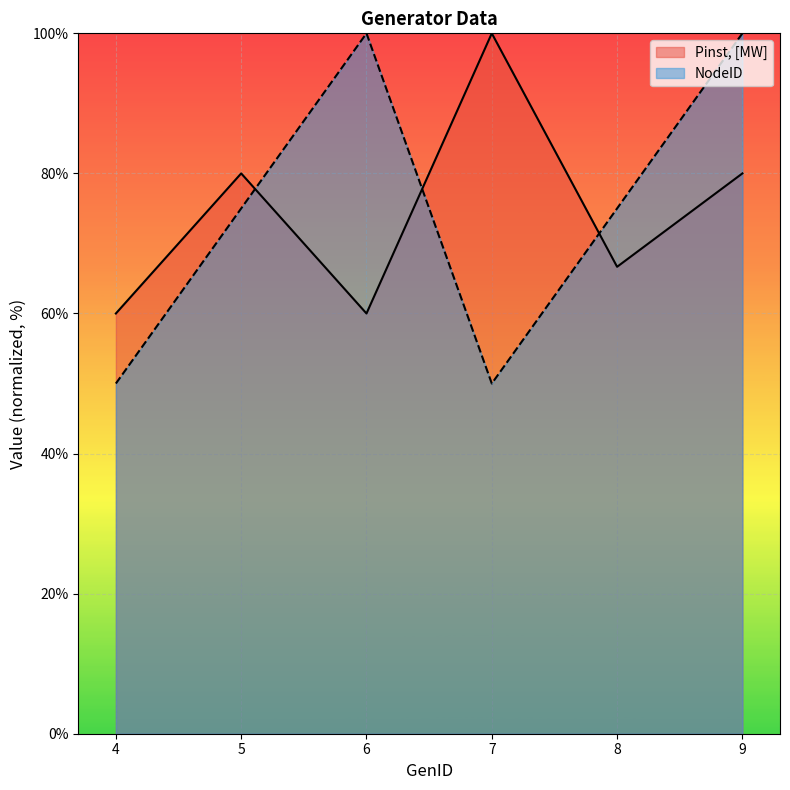

Which series has the widest spread of values?

NodeID